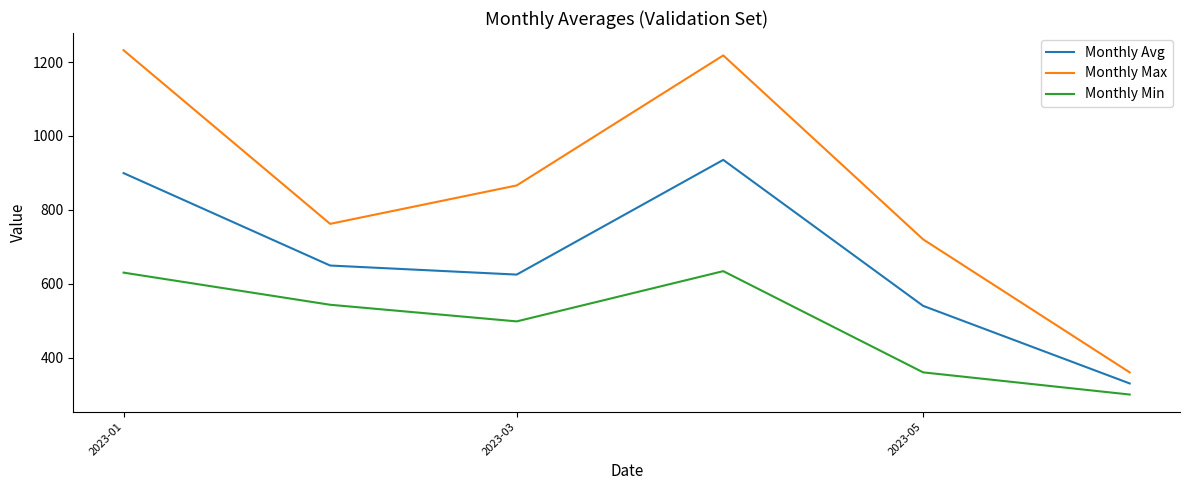

What is the average value of the Monthly Min series?

494.2